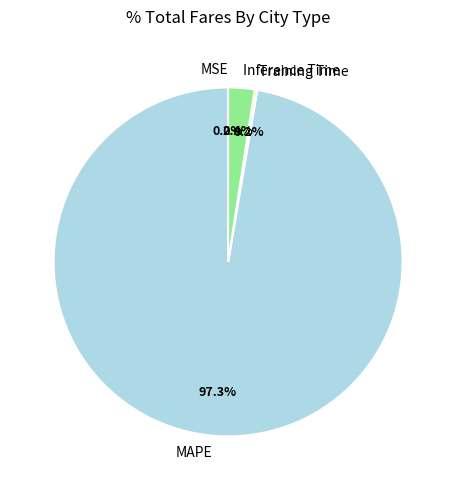

Which category accounts for the majority?

MAPE